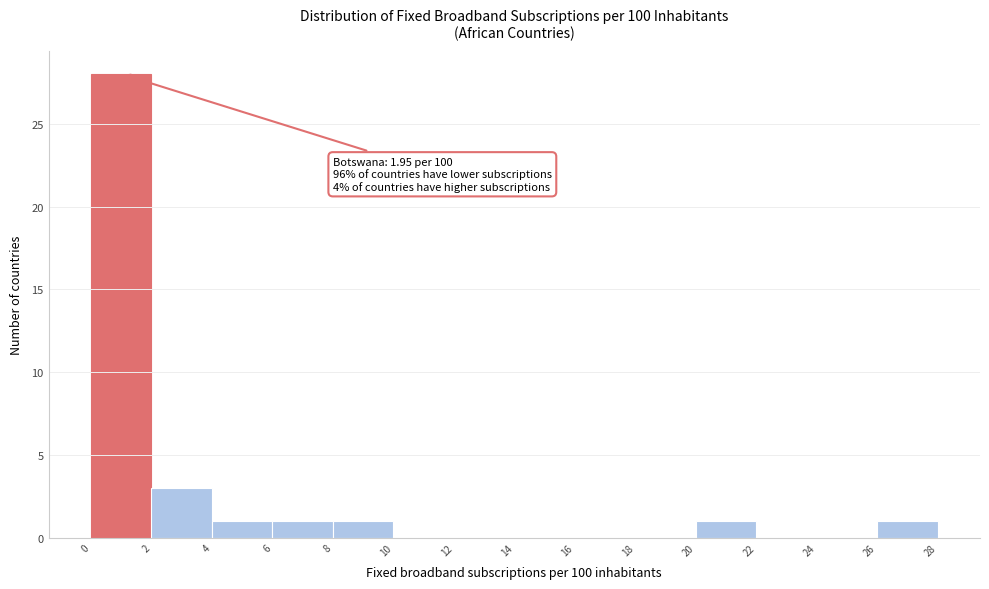

Over which range of the x-axis is the bar tallest?

0 to 2